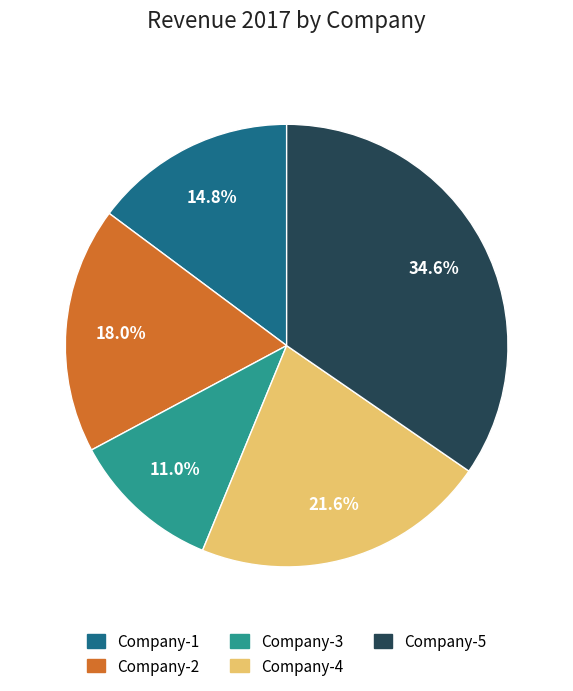

To the nearest percent, what portion does Company-3 represent?

11%